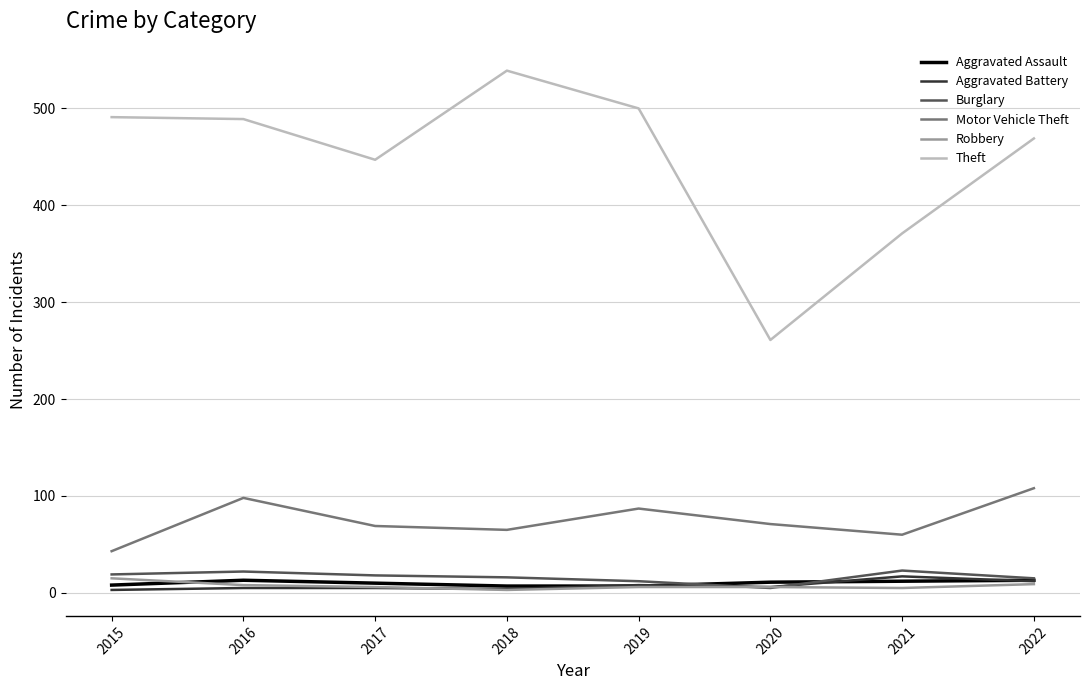

Which series has the largest total across all categories?

Theft